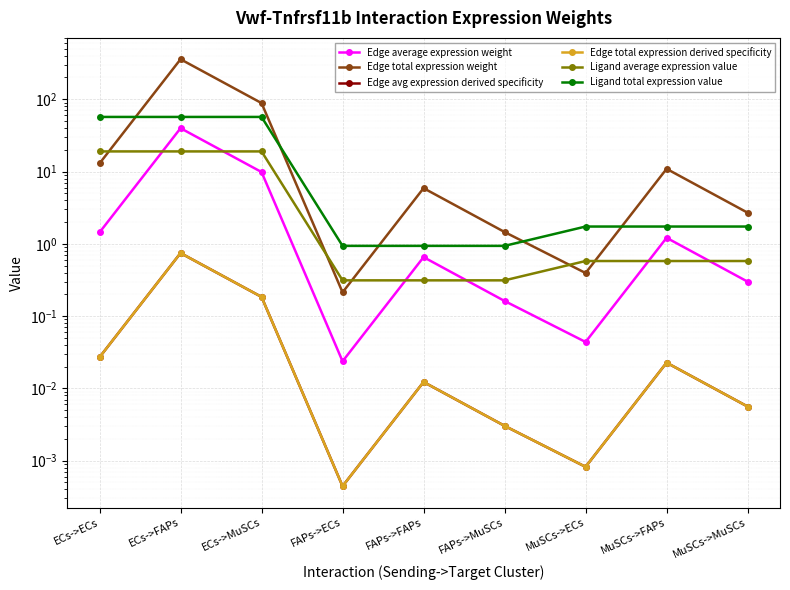

At which label is Edge average expression weight closest to 19?

ECs->MuSCs